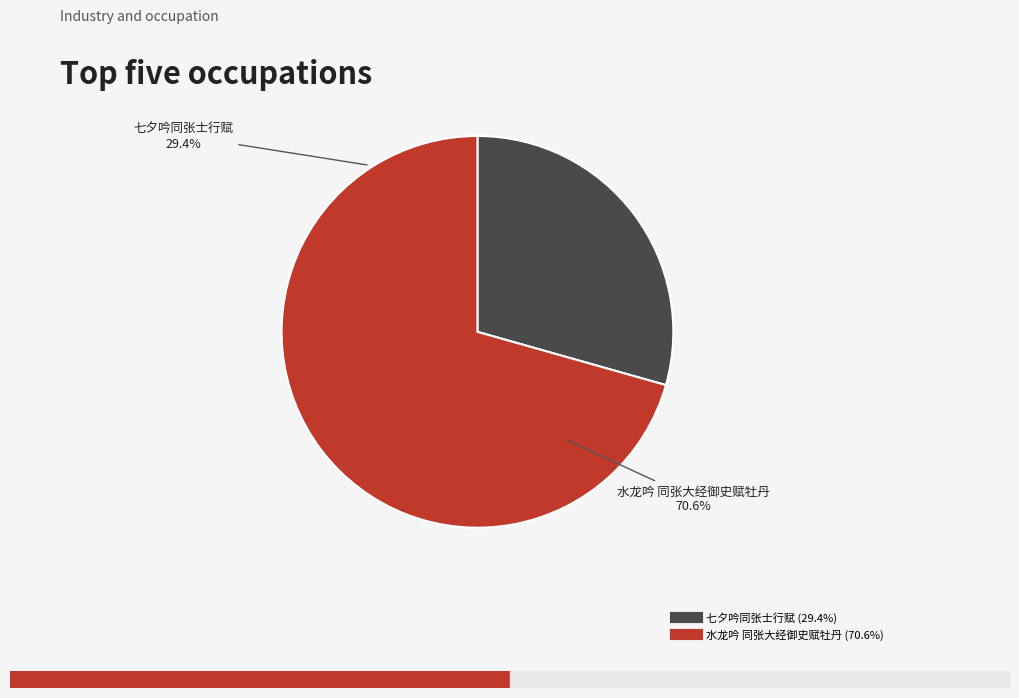

To the nearest percent, what percentage of the pie is 七夕吟同张士行赋?

29%